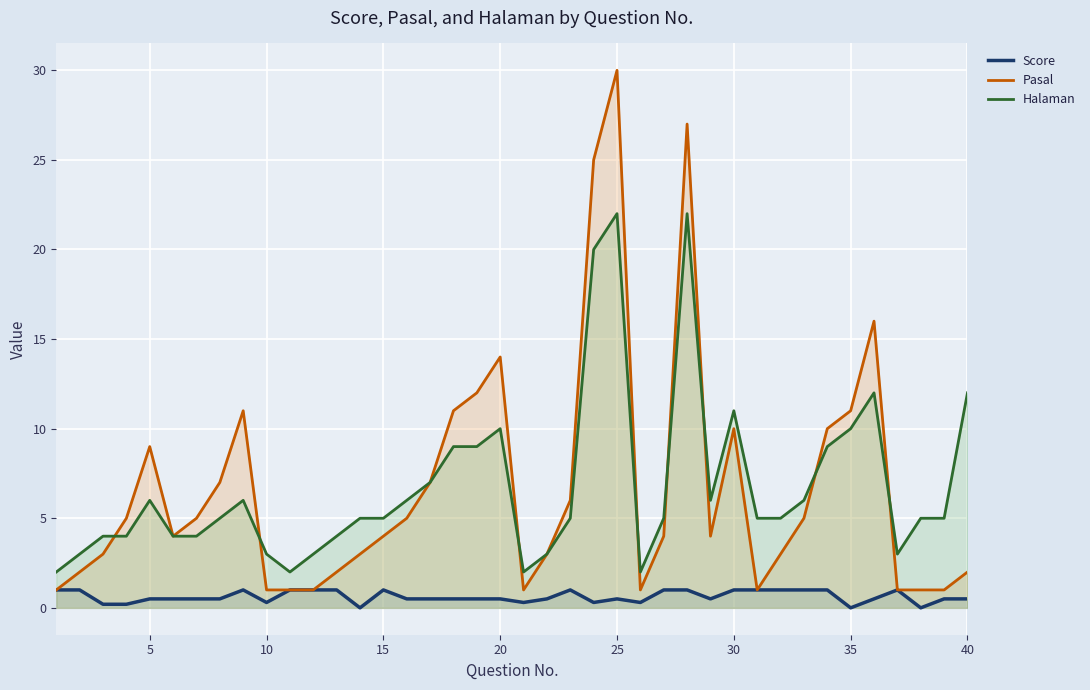

At which label does Pasal reach its peak?

25